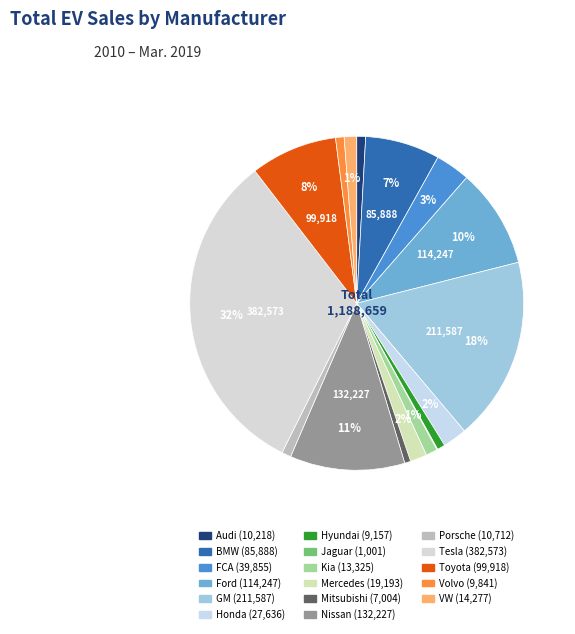

Which slice is the largest?

Tesla